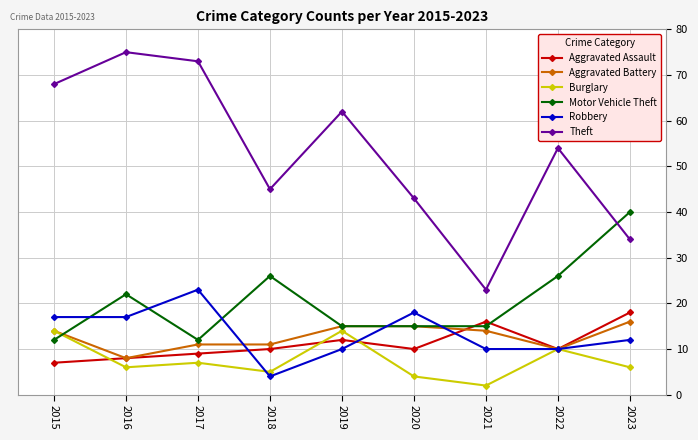

Does the chart display data point markers on the line(s)?

Yes